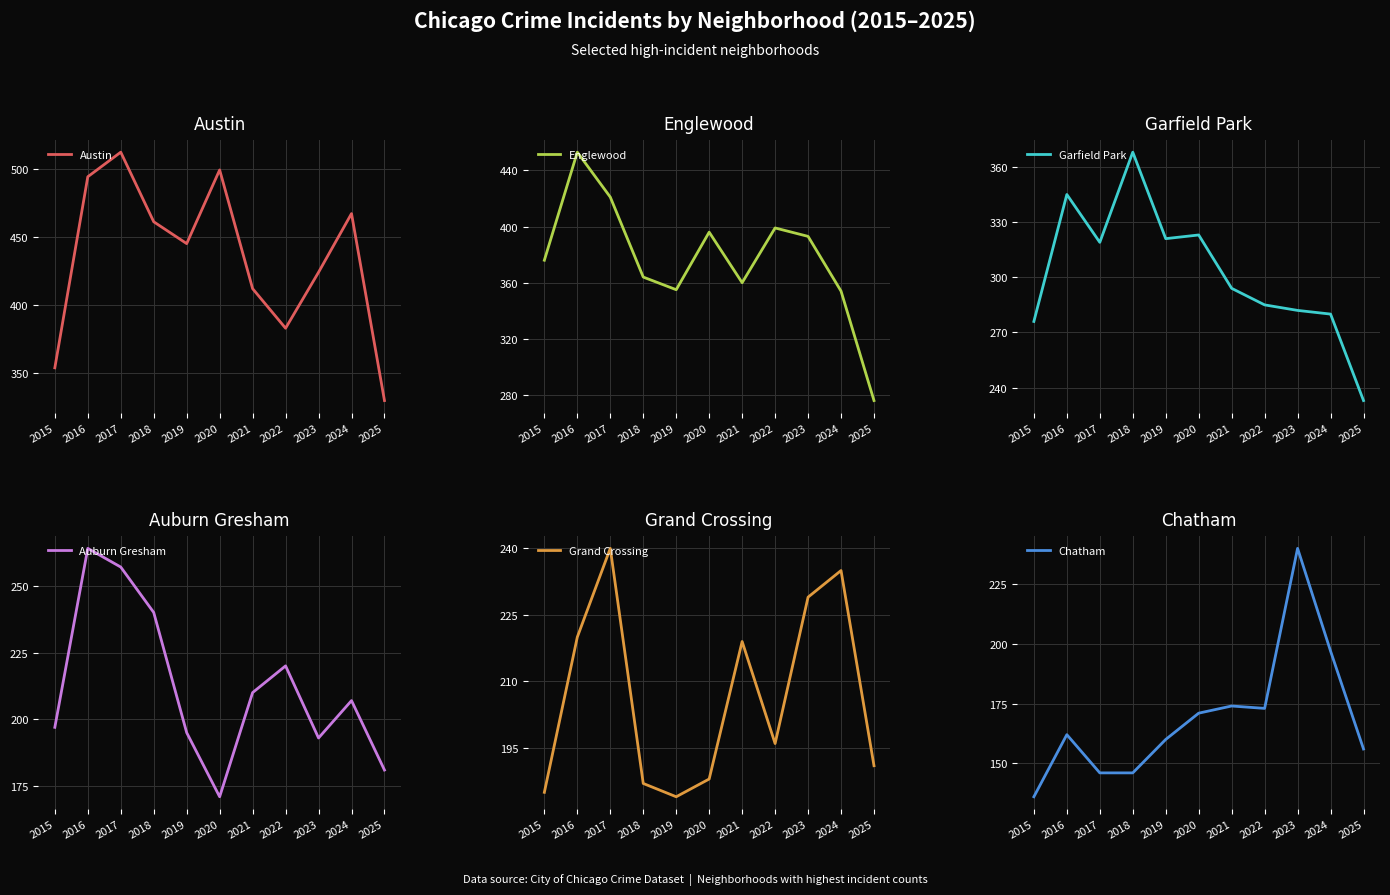

What is the total value across all series at 2021?

1669